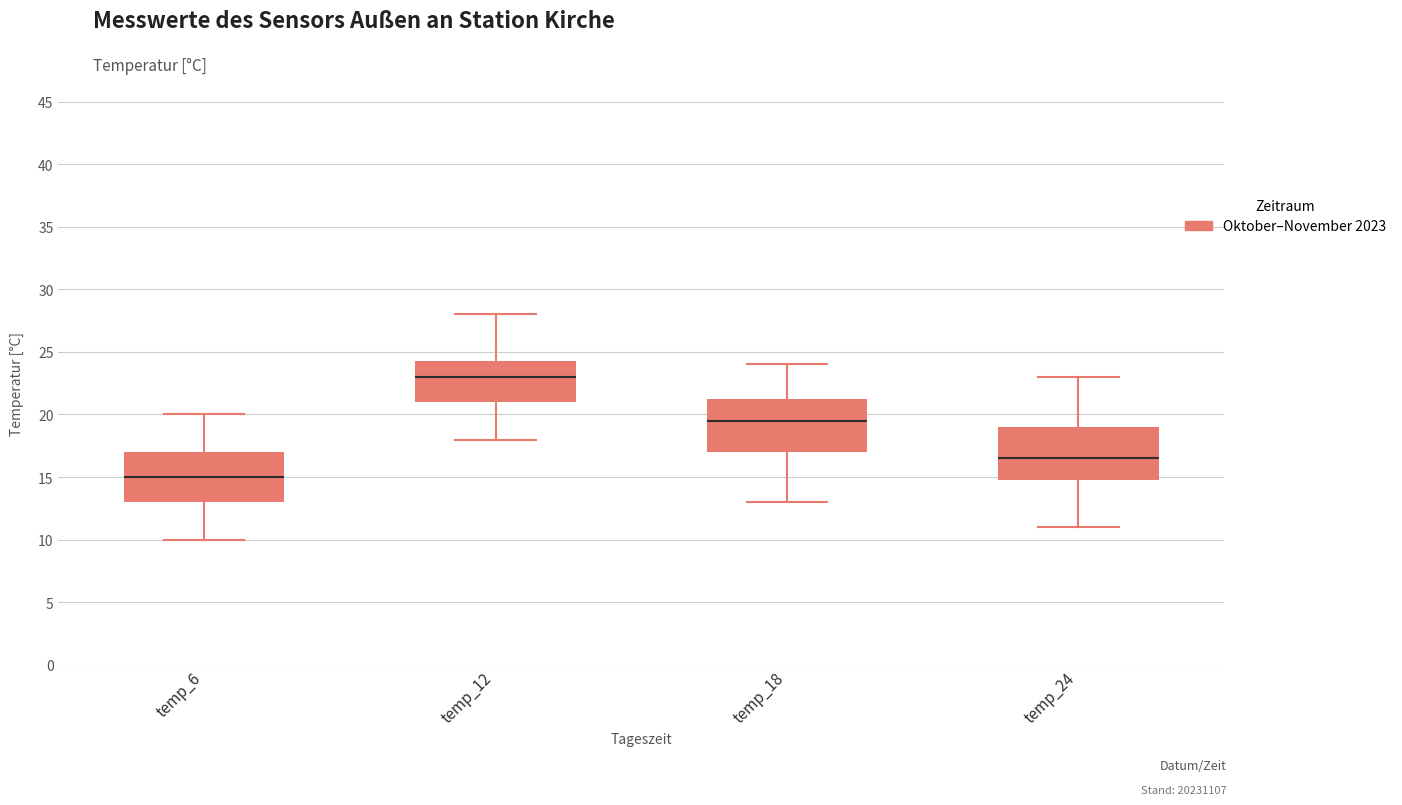

Which box's median line is the highest?

temp_12